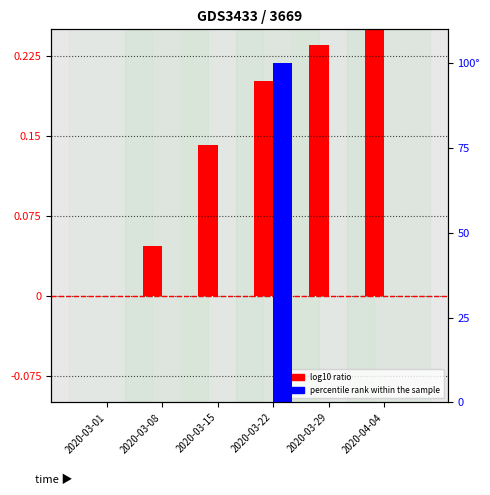

How many series are shown in this chart?

2